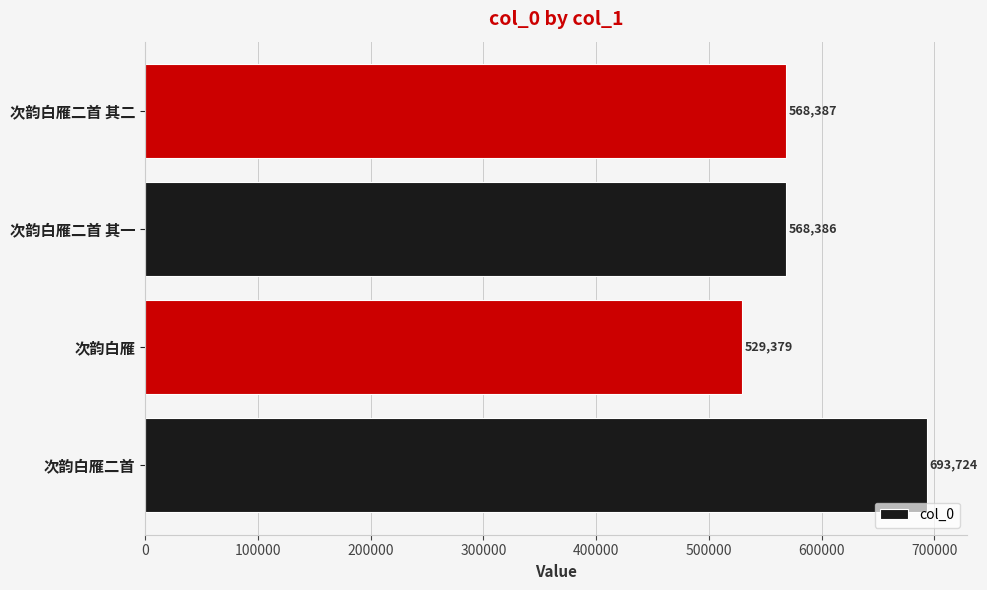

List the labels in order of value, smallest first.

次韵白雁, 次韵白雁二首 其一, 次韵白雁二首 其二, 次韵白雁二首